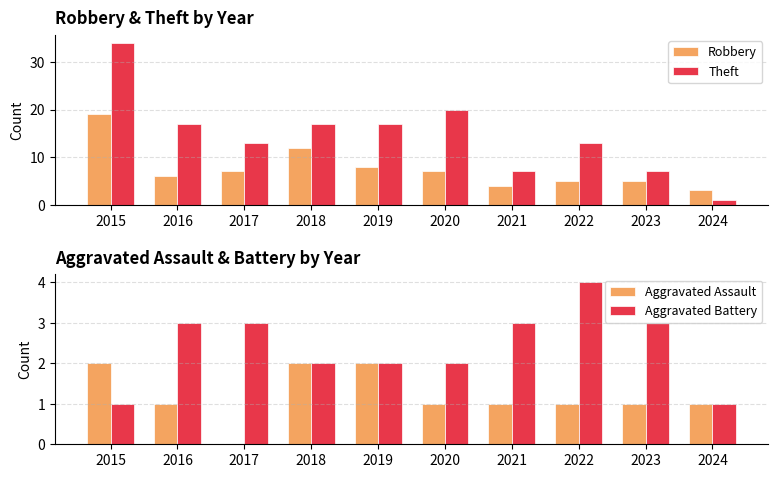

Is it true that Aggravated Battery equals 3 at 2019?

False